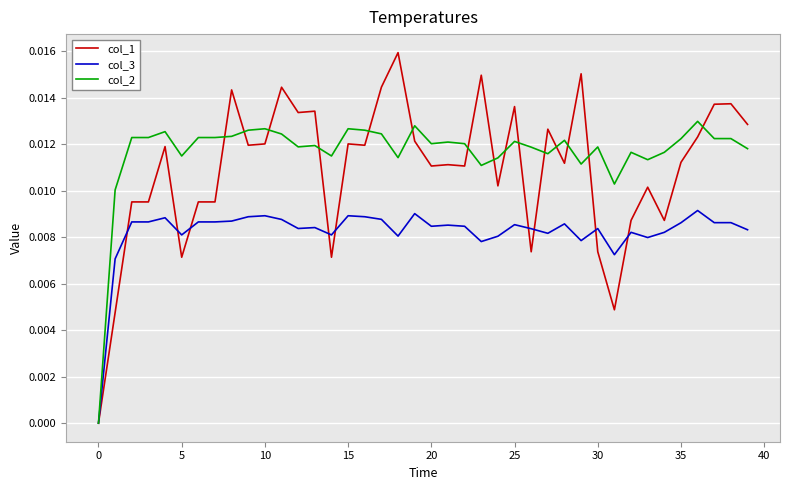

Which series has the widest spread of values?

col_1